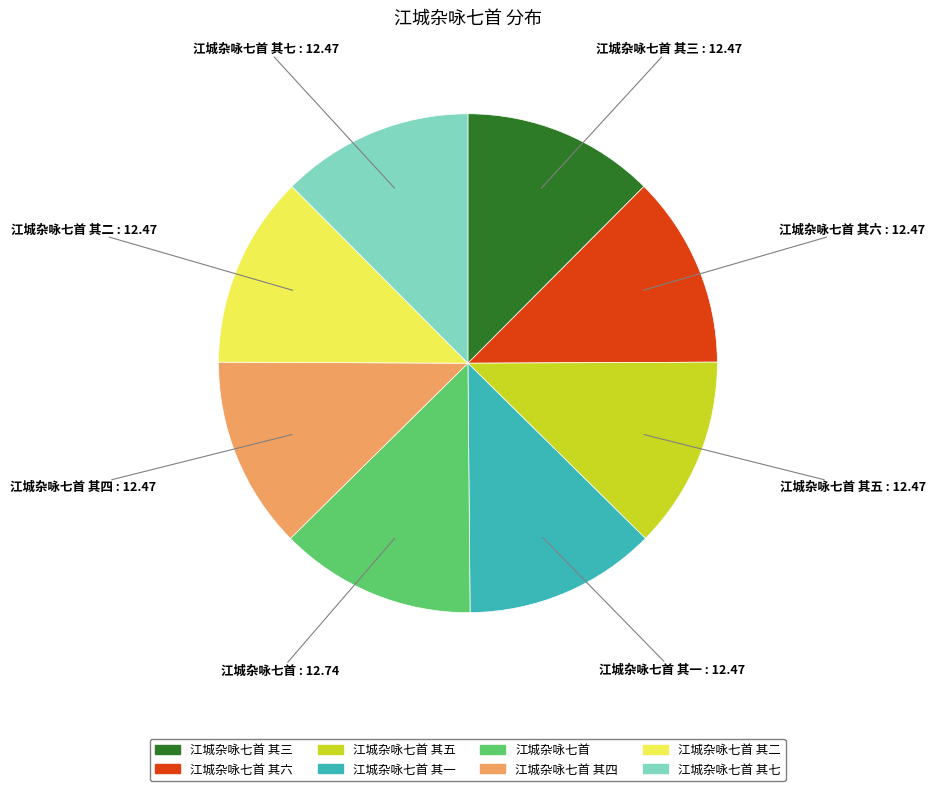

Is there any slice that represents more than half of the pie?

No